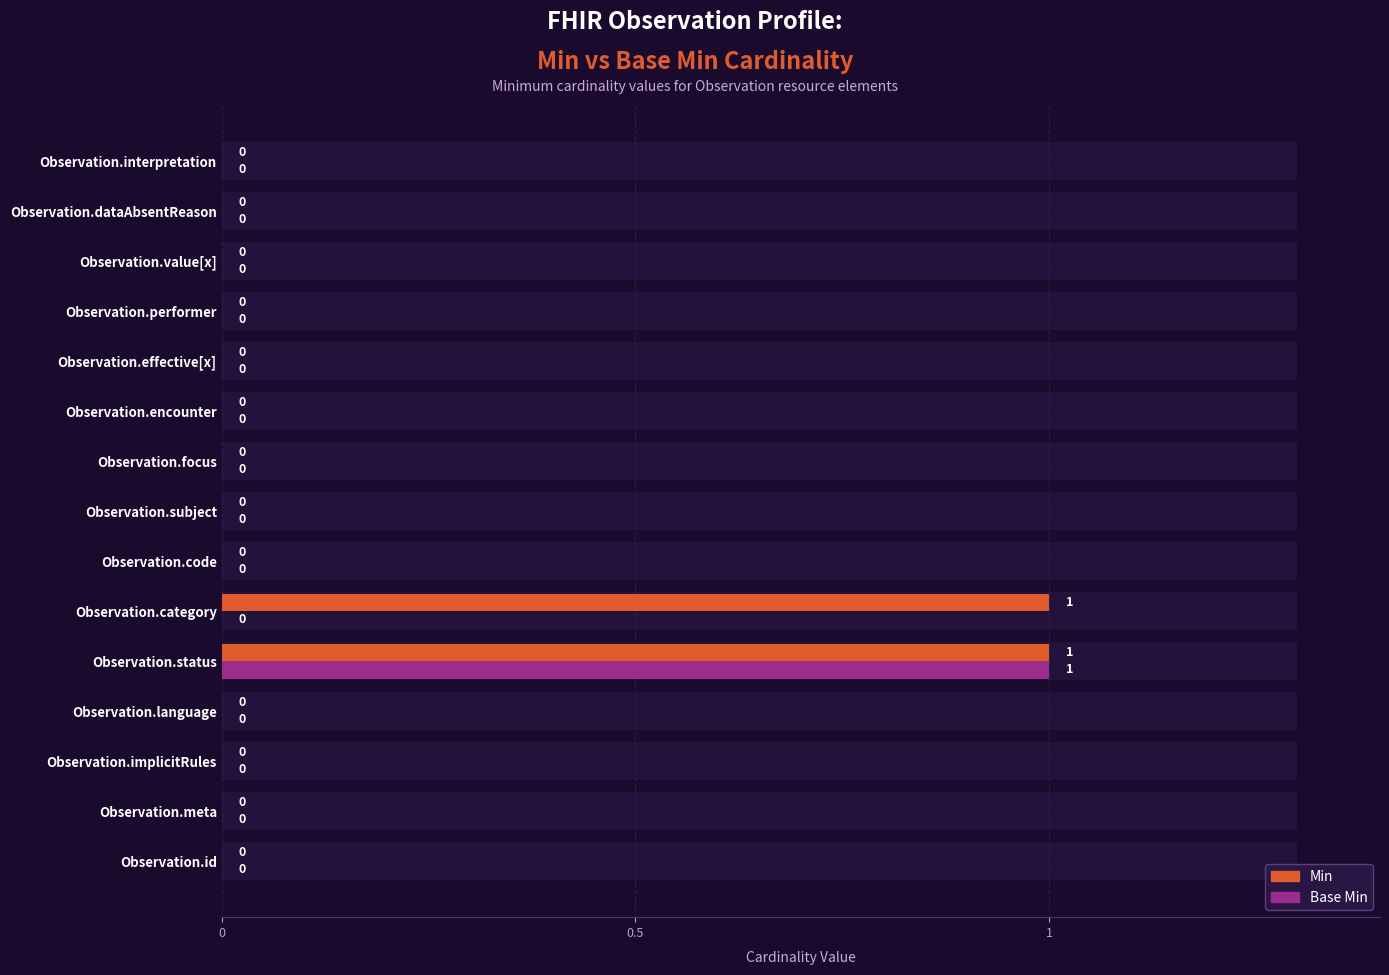

Rank the series at Observation.code from lowest to highest value.

Min, Base Min